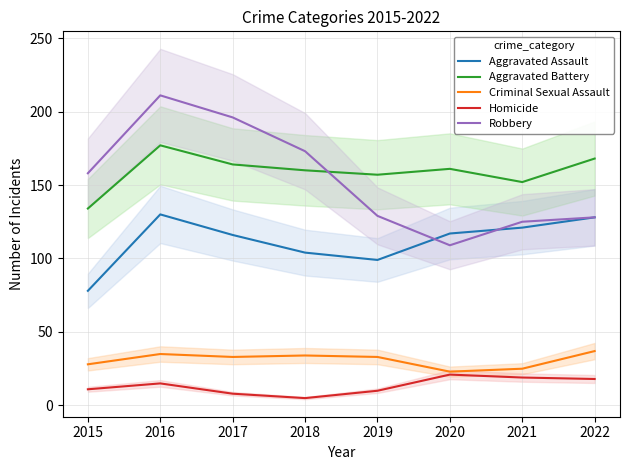

True or false: Homicide and Robbery cross at least once.

False